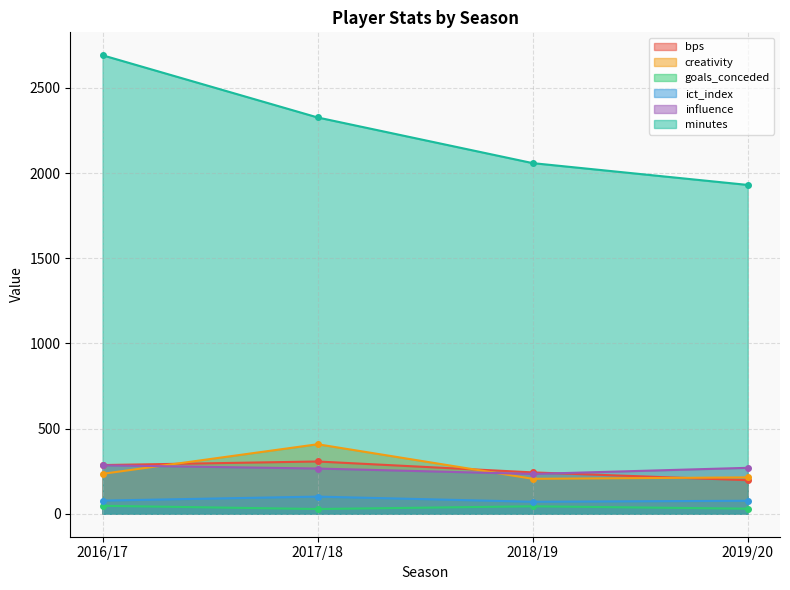

True or false: goals_conceded has more than 0 points higher than both neighbors.

True